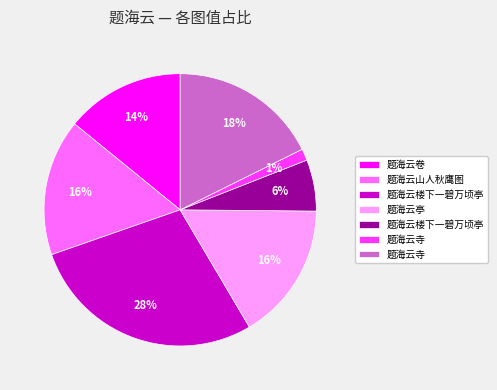

Does any single category account for the majority?

No